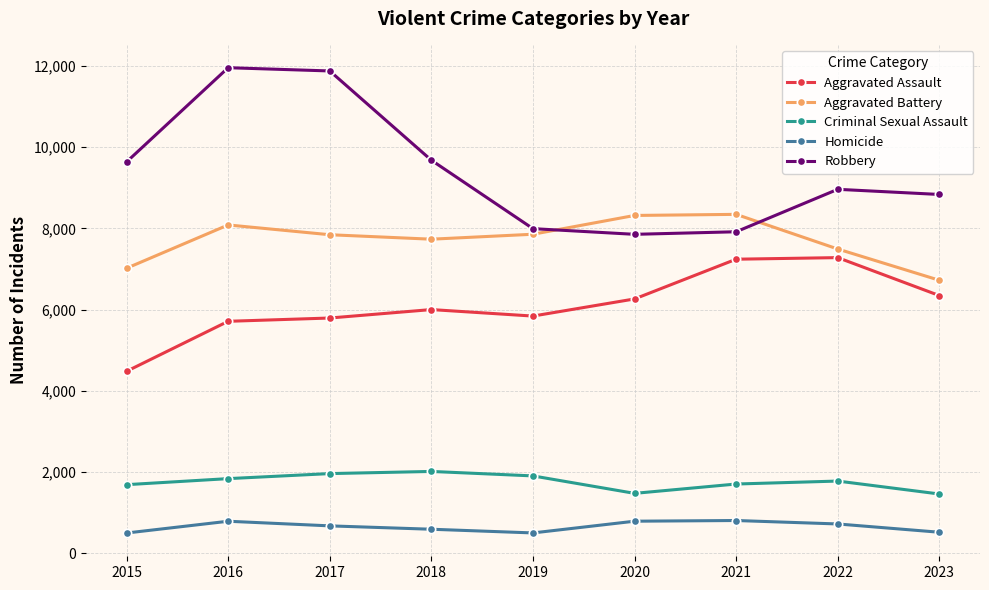

How many lines are shown in the chart?

5